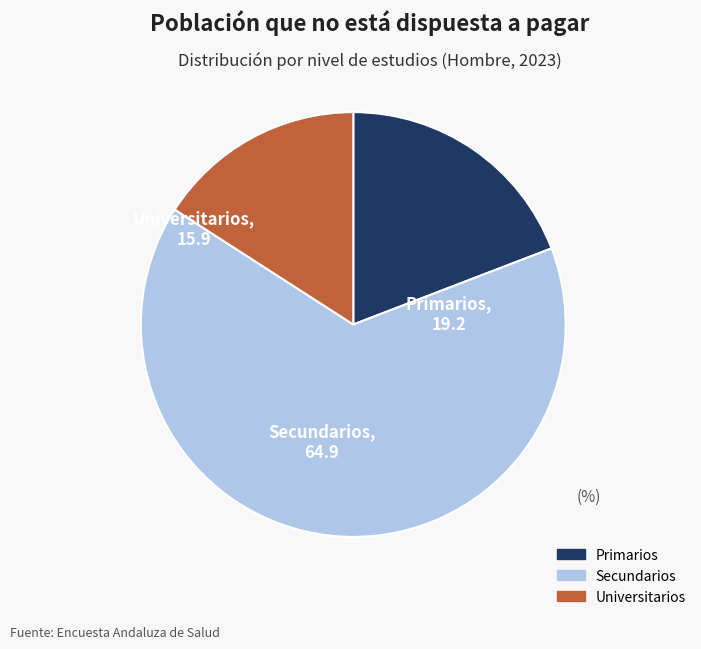

Combined, do Primarios and Universitarios account for over 50%?

No